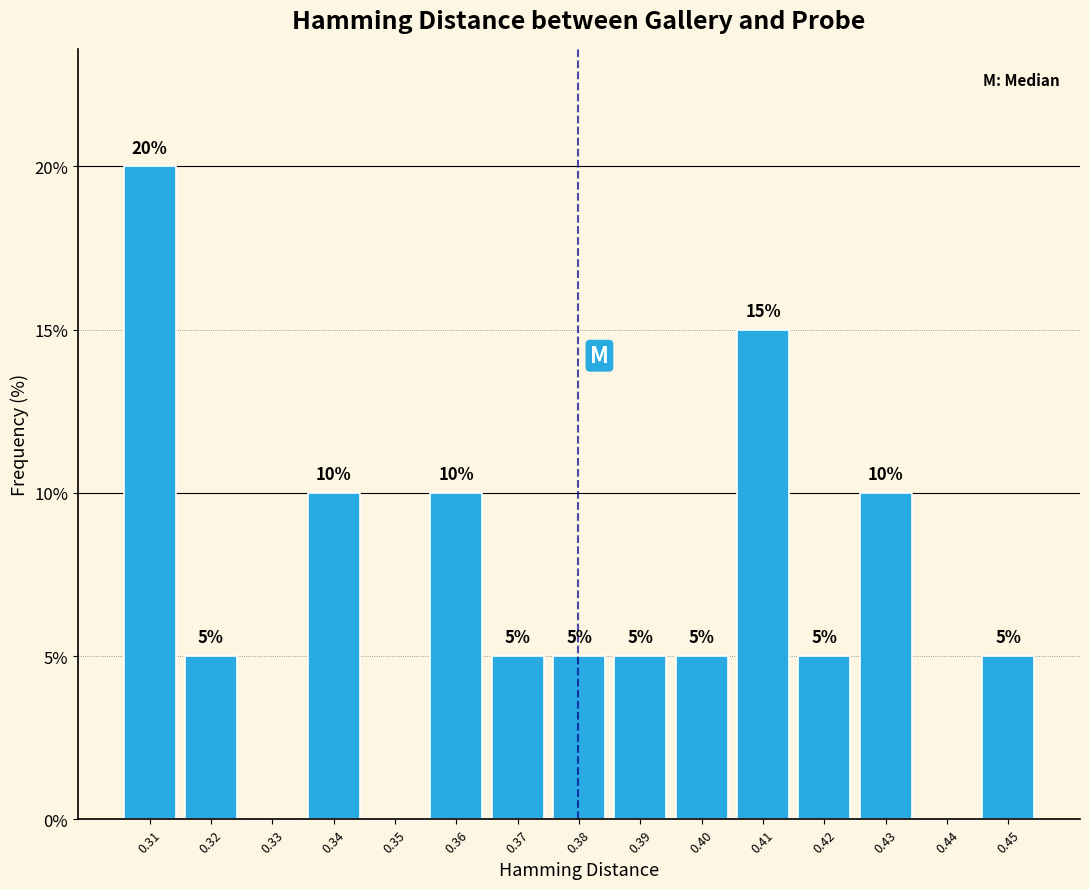

Reading left to right, transcribe all the data shown in this chart.

0.31=20	0.32=5	0.33=0	0.34=10	0.35=0	0.36=10	0.37=5	0.38=5	0.39=5	0.40=5	0.41=15	0.42=5	0.43=10	0.44=0	0.45=5